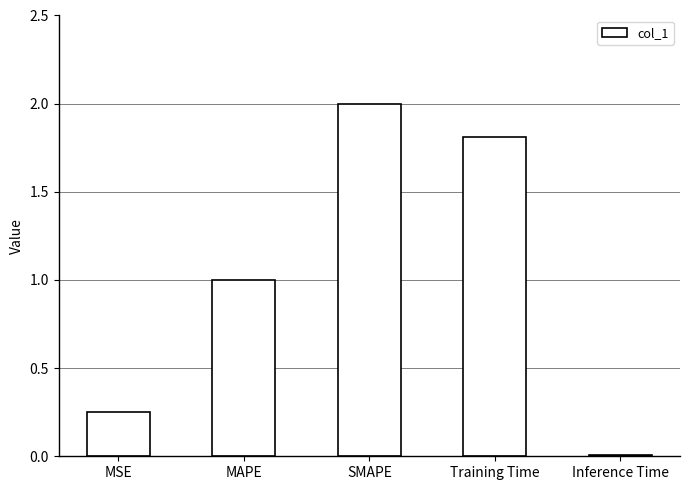

The value at MAPE is 0.4. True or false?

False